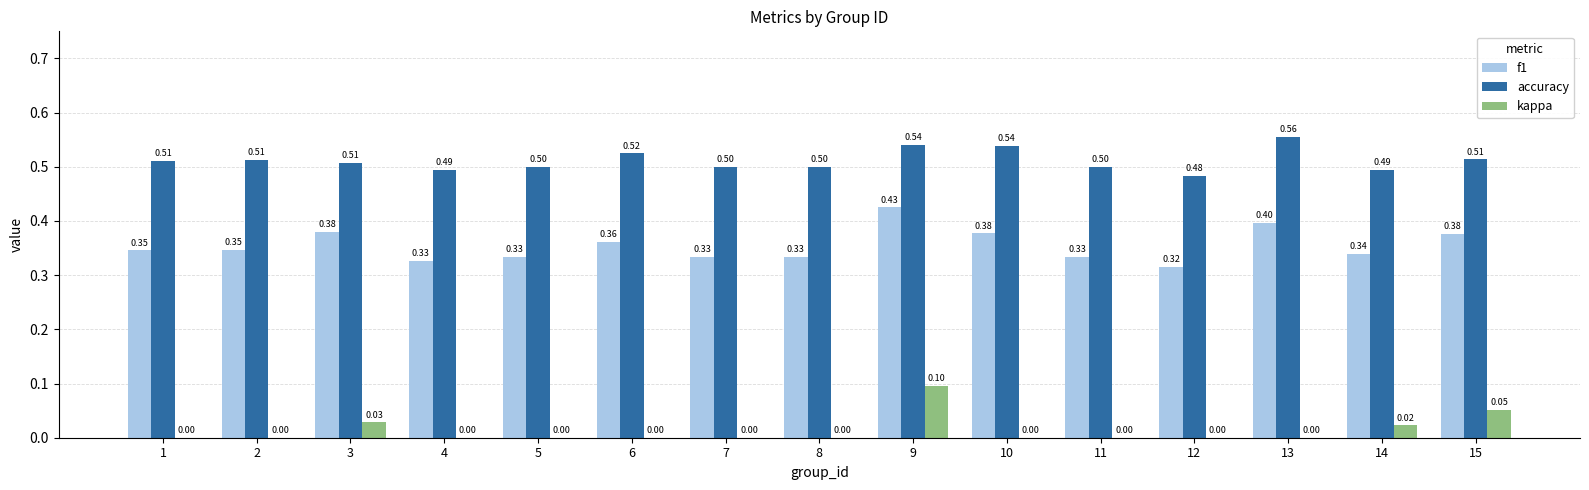

What is the sum of the accuracy values at 12 and 5?

1.0